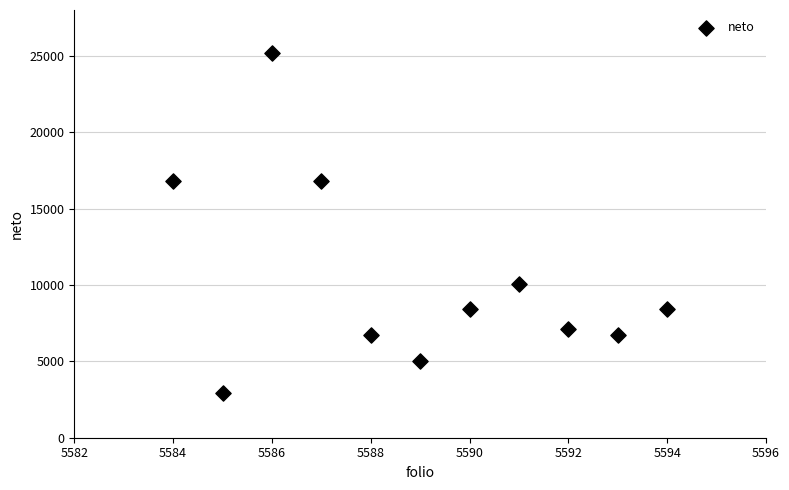

What is the average Y value?

10384